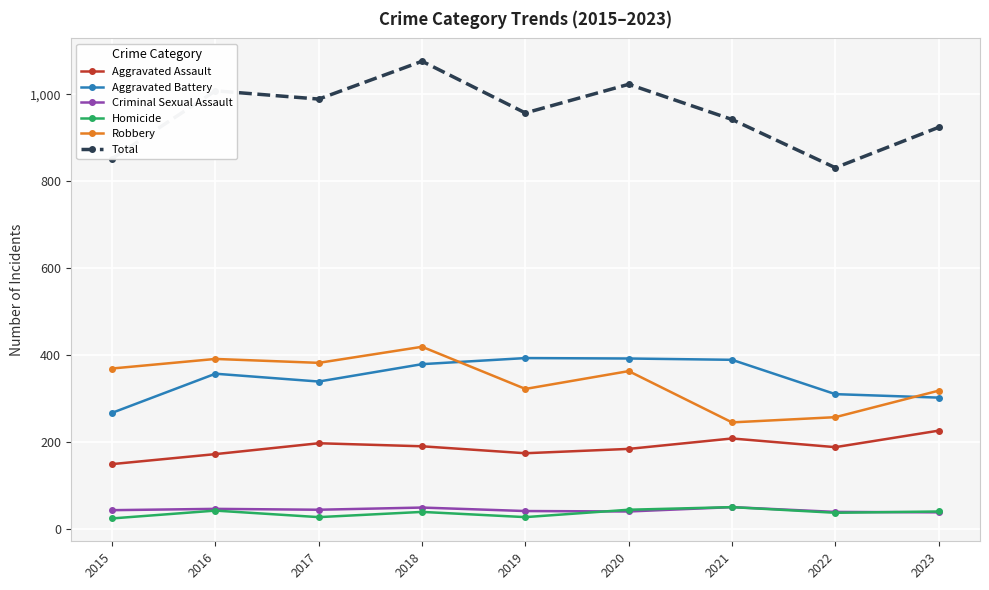

What is the sum of all Homicide values?

330